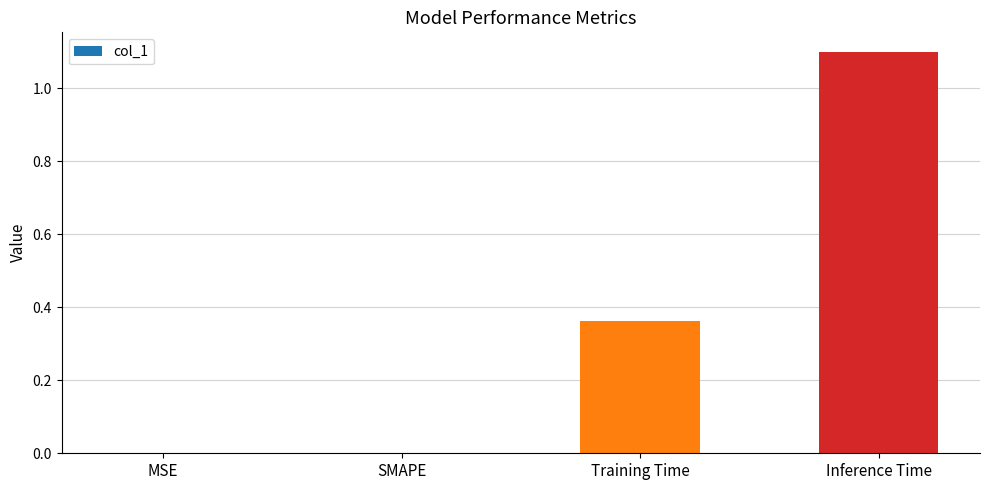

Between MSE and Inference Time, which is larger?

Inference Time